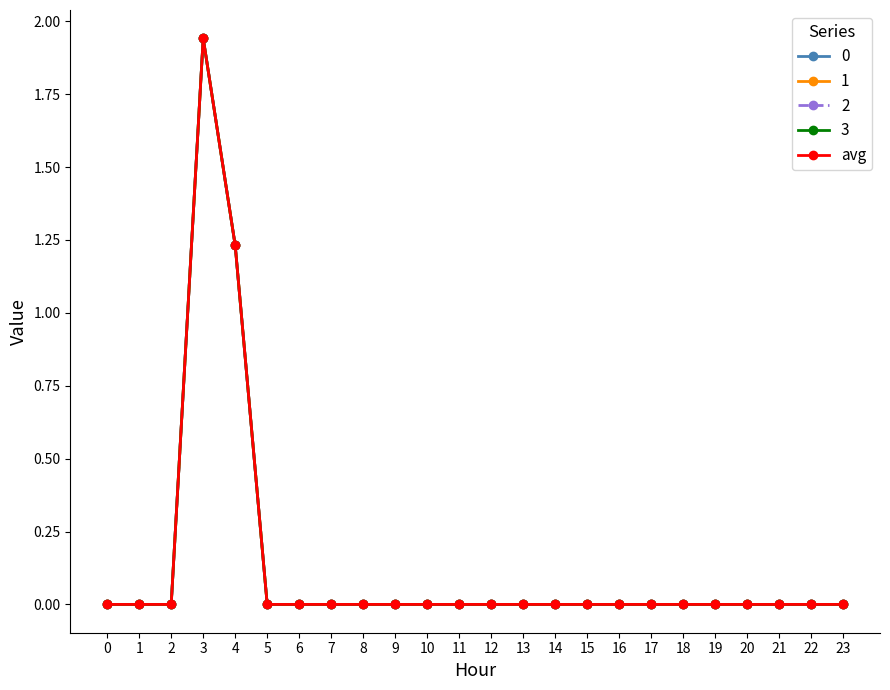

Reading right to left, extract all data points from this chart.

0.0	0.0	0.0	0.0	0.0	0.0	0.0	0.0	0.0	0.0	0.0	0.0	0.0	0.0	0.0	0.0	0.0	0.0	0.0	1.2	1.9	0.0	0.0	0.0